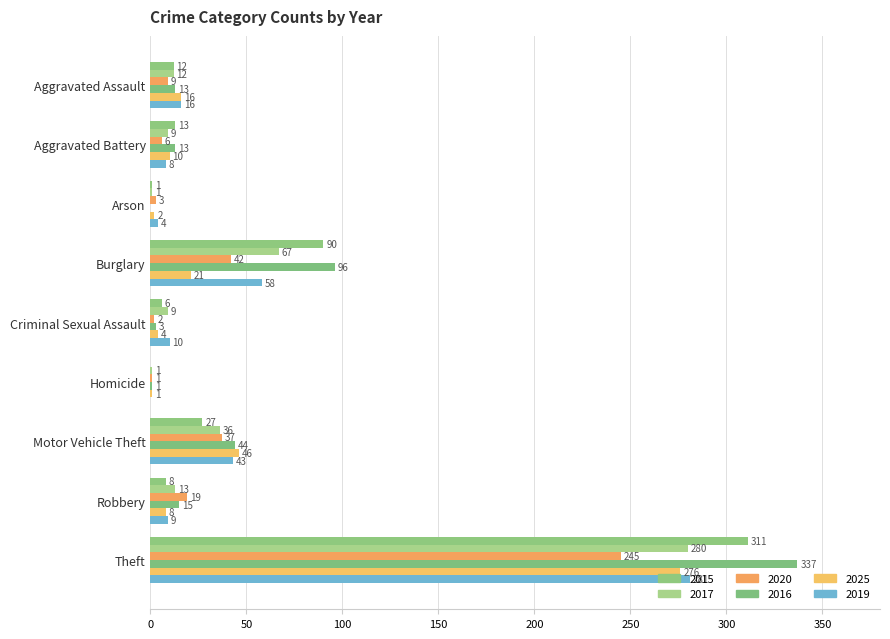

What is the label of the 8th bar from the right?

Aggravated Battery